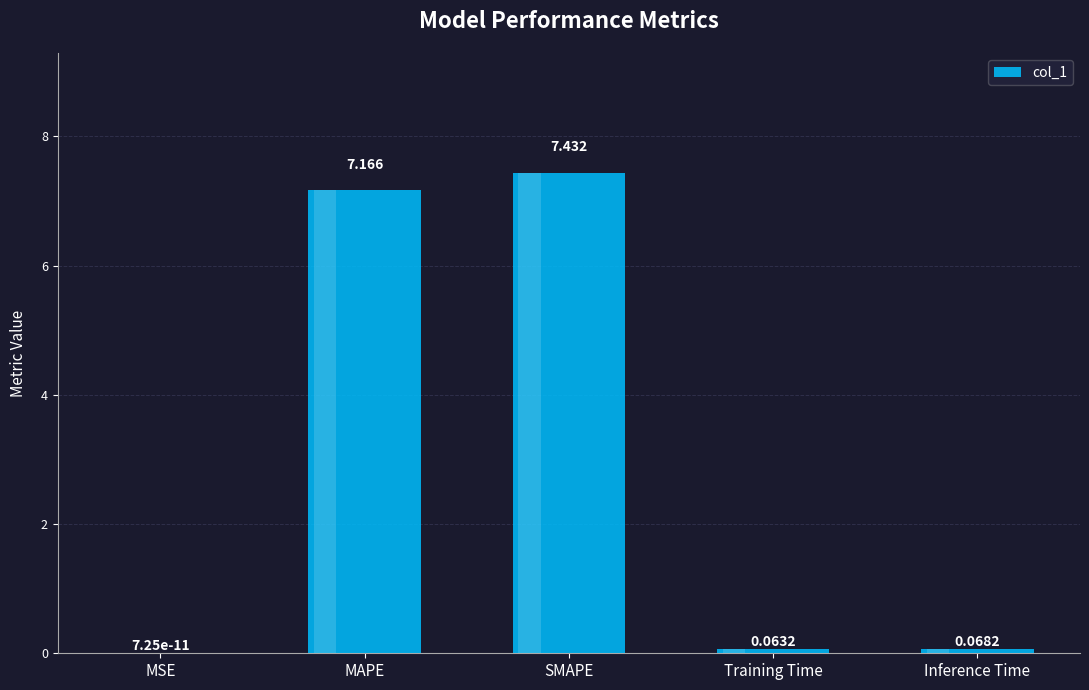

At which label is the value closest to 3?

Inference Time